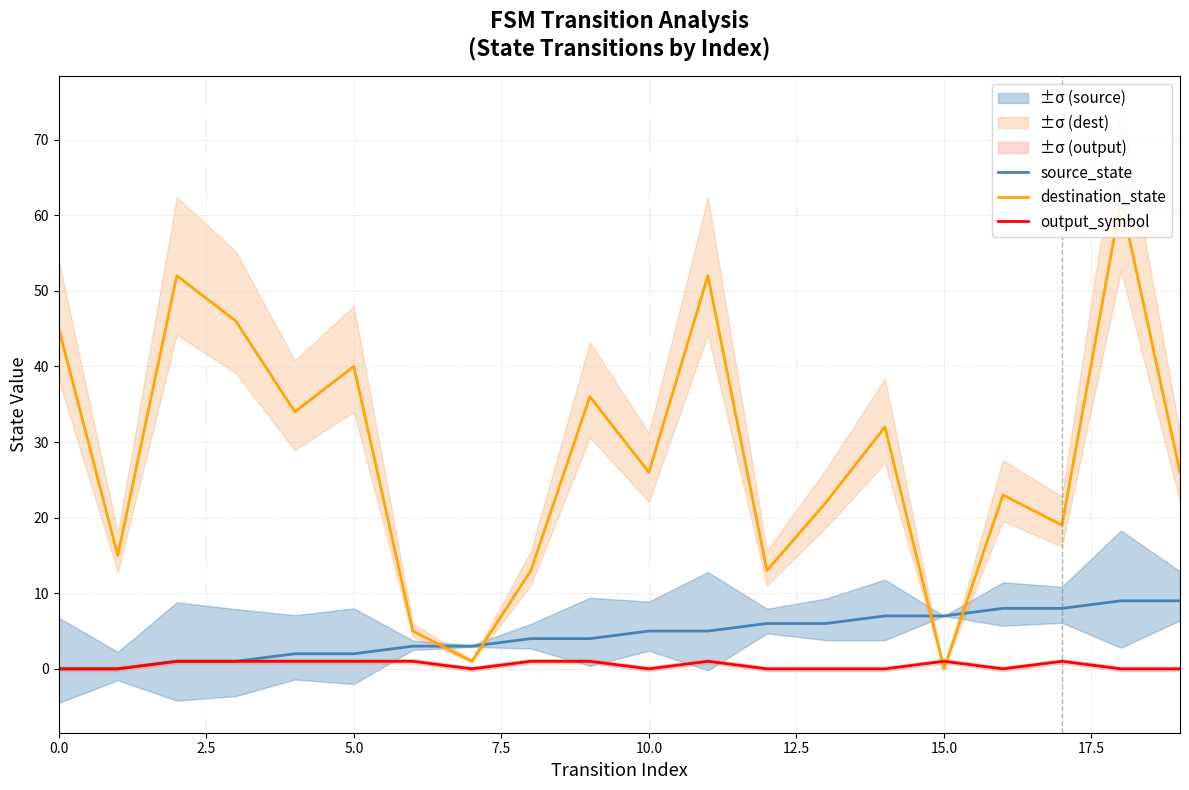

The value of source_state at 10.0 is 5. True or false?

True